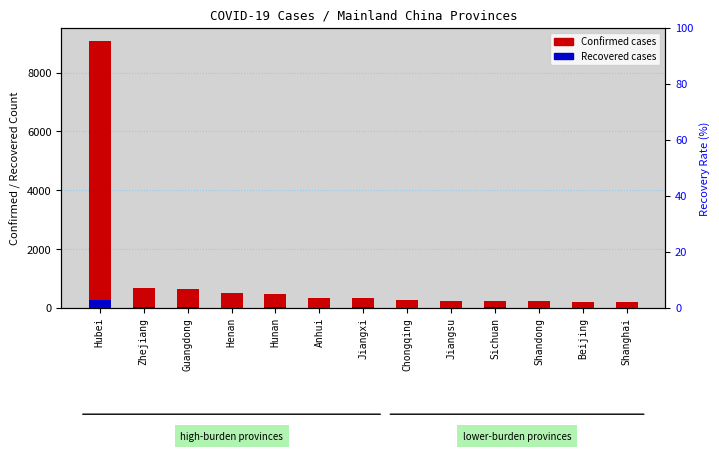

Which series changed the most between Zhejiang and Sichuan?

Confirmed cases